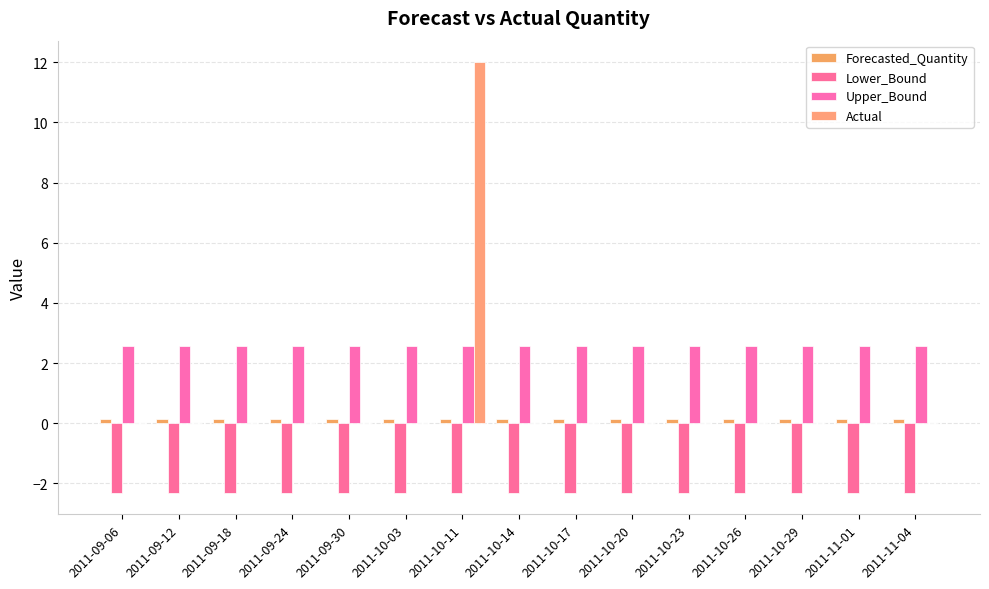

Count the number of data series in this chart.

4